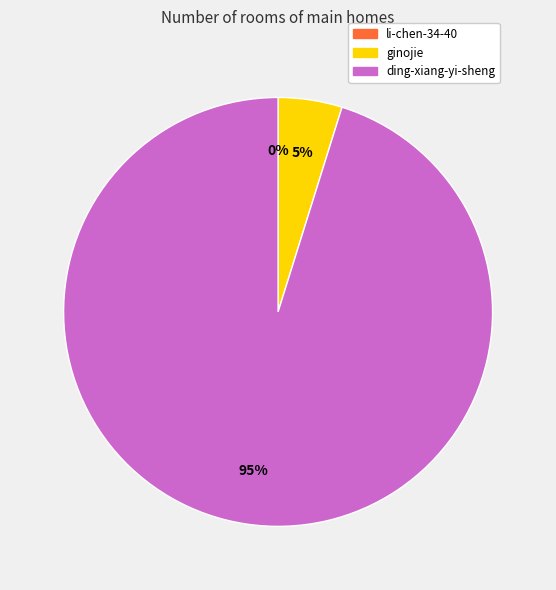

To the nearest percent, what is the difference between the largest and smallest slice percentages?

95%